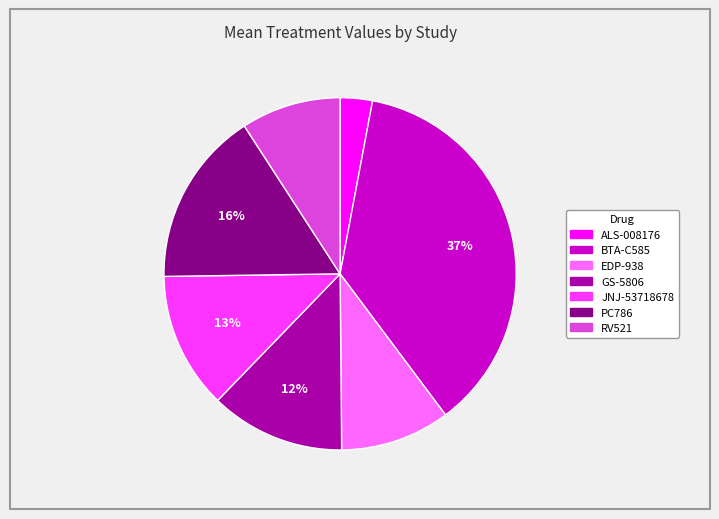

Combined, do EDP-938 and JNJ-53718678 account for over 50%?

No